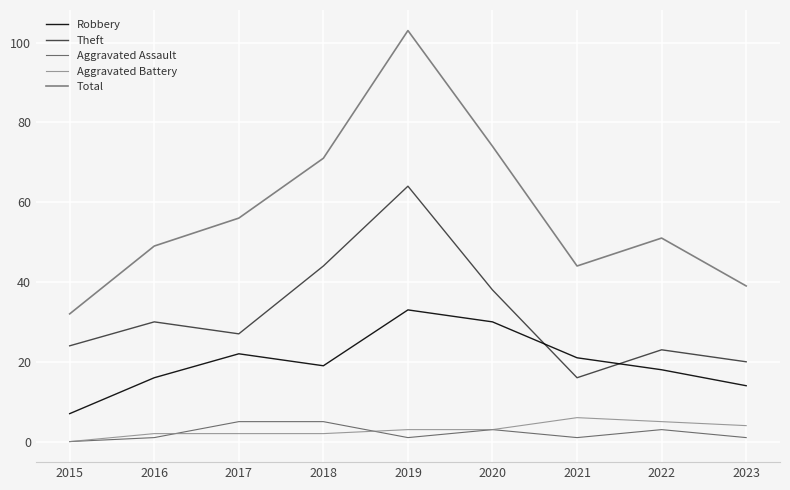

At which label is Total closest to 67?

2018